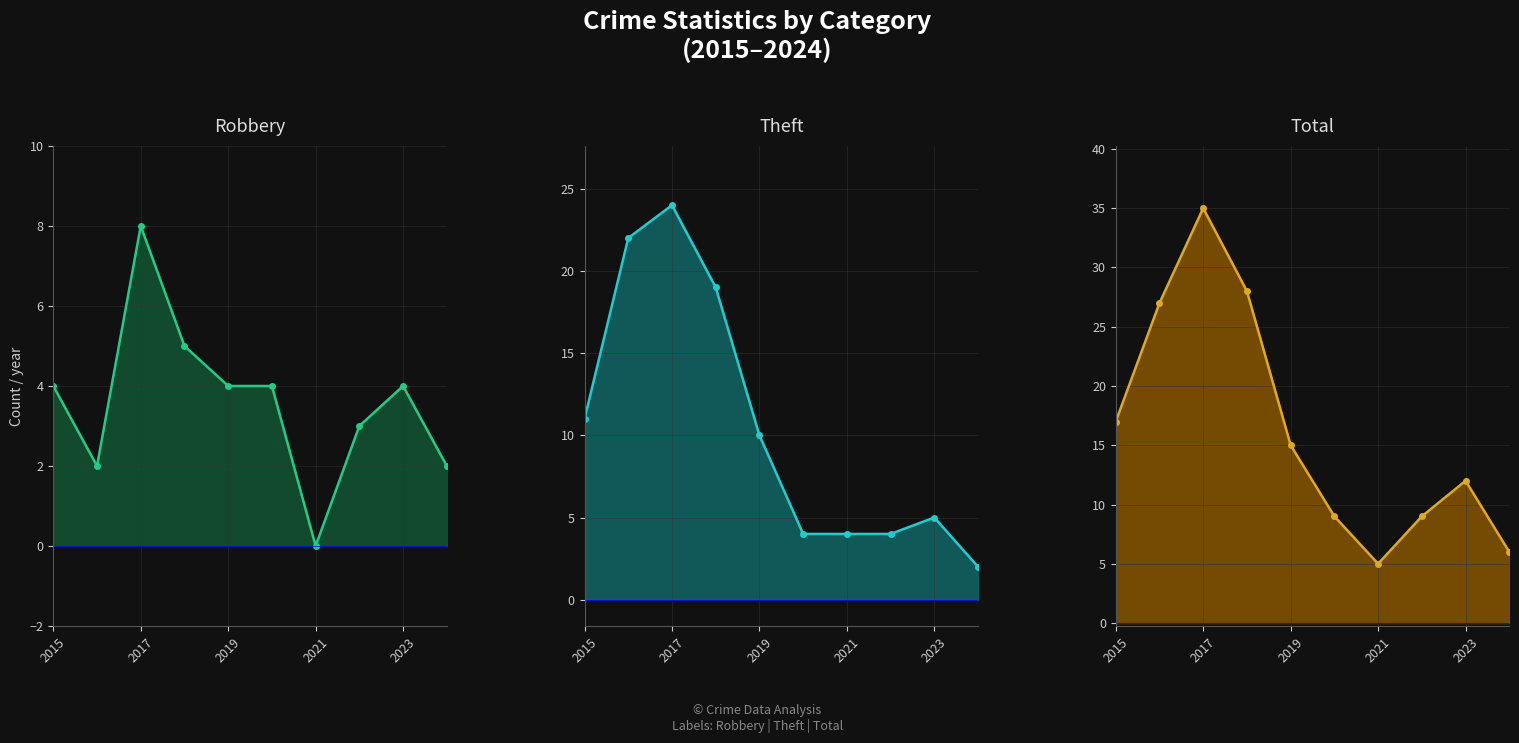

What is the average value of the Robbery series?

4